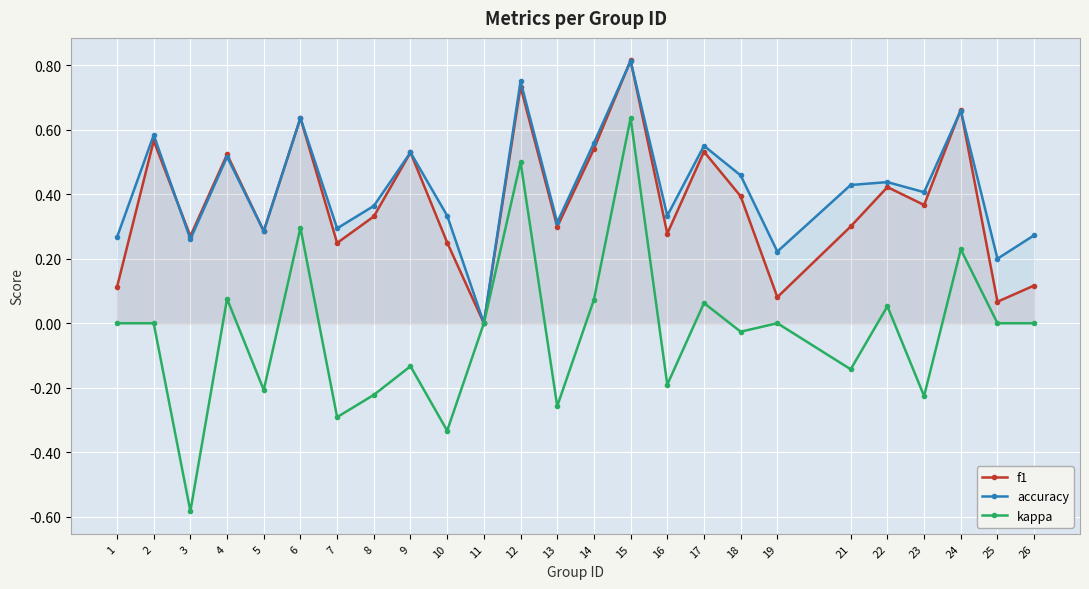

Reading left to right, extract all data points from this chart.

f1: 0.1	0.6	0.3	0.5	0.3	0.6	0.2	0.3	0.5	0.2	0.0	0.7	0.3	0.5	0.8	0.3	0.5	0.4	0.1	0.3	0.4	0.4	0.7	0.1	0.1
accuracy: 0.3	0.6	0.3	0.5	0.3	0.6	0.3	0.4	0.5	0.3	0.0	0.8	0.3	0.6	0.8	0.3	0.6	0.5	0.2	0.4	0.4	0.4	0.7	0.2	0.3
kappa: 0.0	0.0	-0.6	0.1	-0.2	0.3	-0.3	-0.2	-0.1	-0.3	0.0	0.5	-0.3	0.1	0.6	-0.2	0.1	-0.0	0.0	-0.1	0.1	-0.2	0.2	0.0	0.0